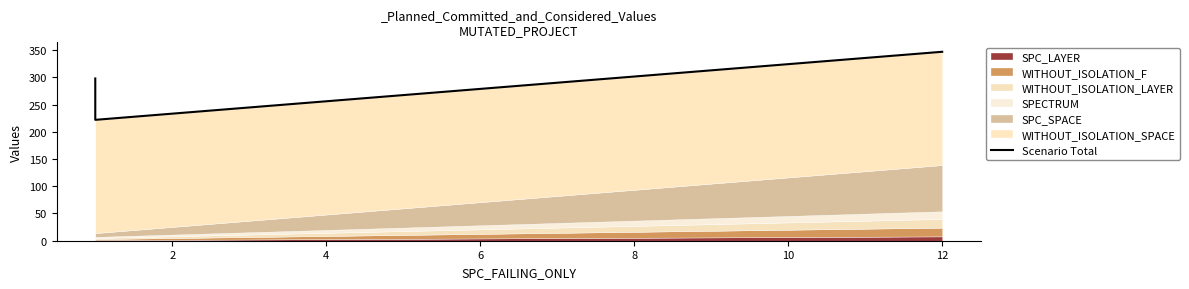

What is the value of the 1st point from the left?

298